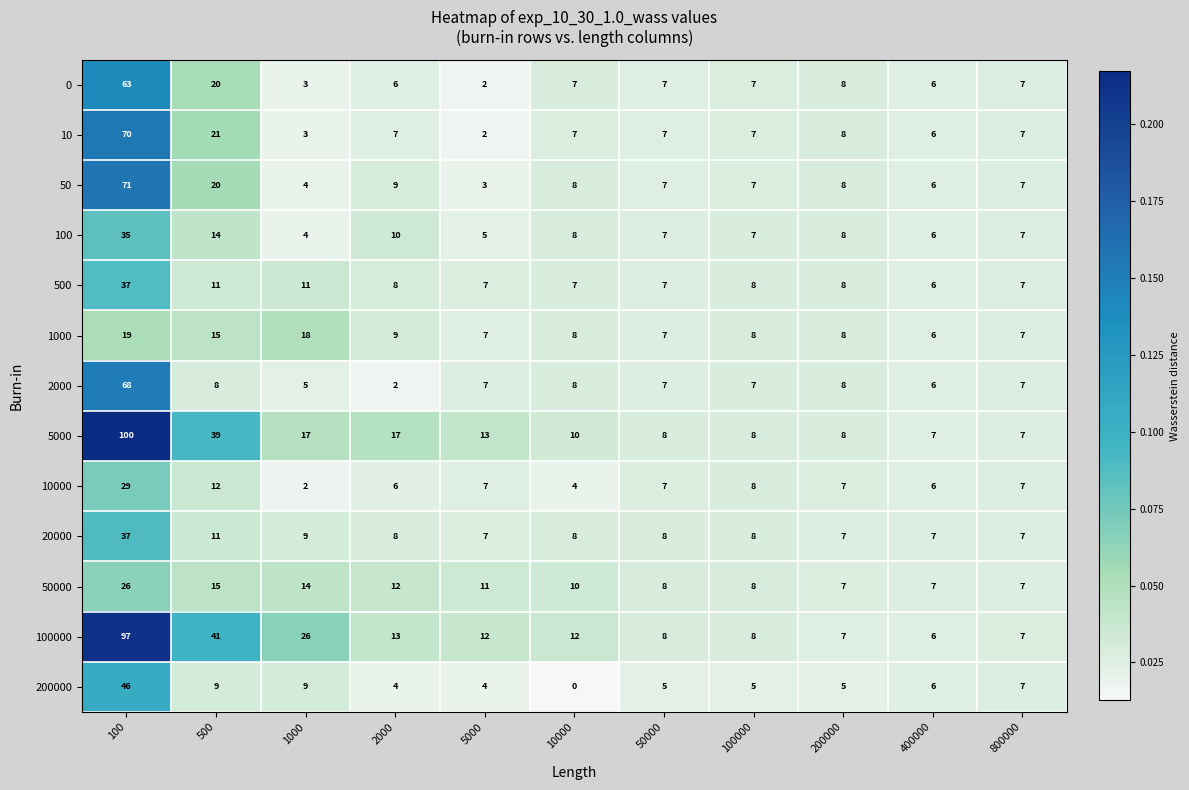

At which category is the sum across all series the highest?

100